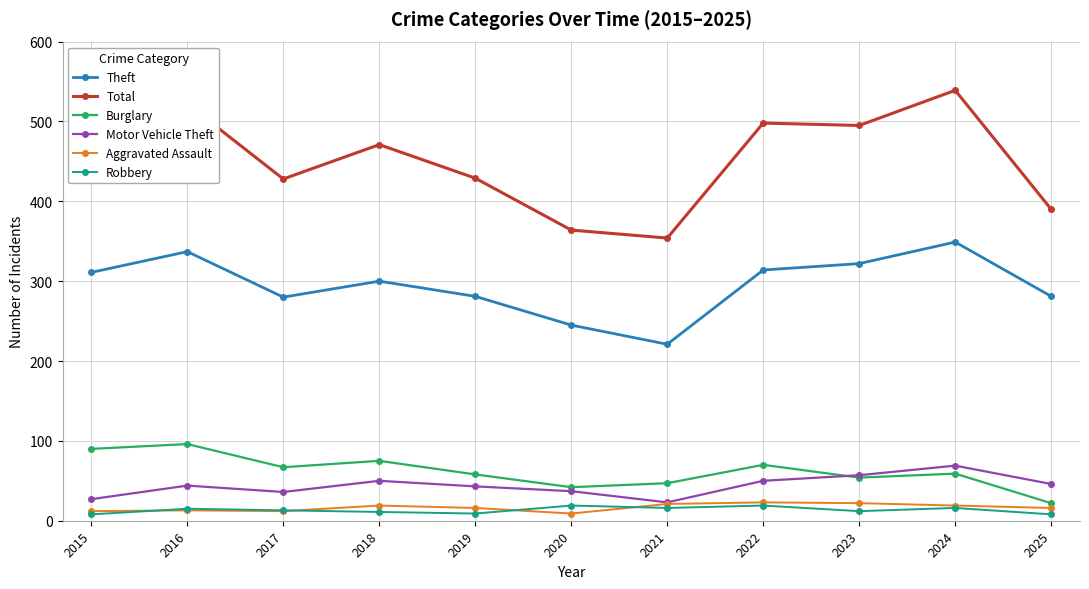

True or false: Total and Robbery intersect in this chart.

False